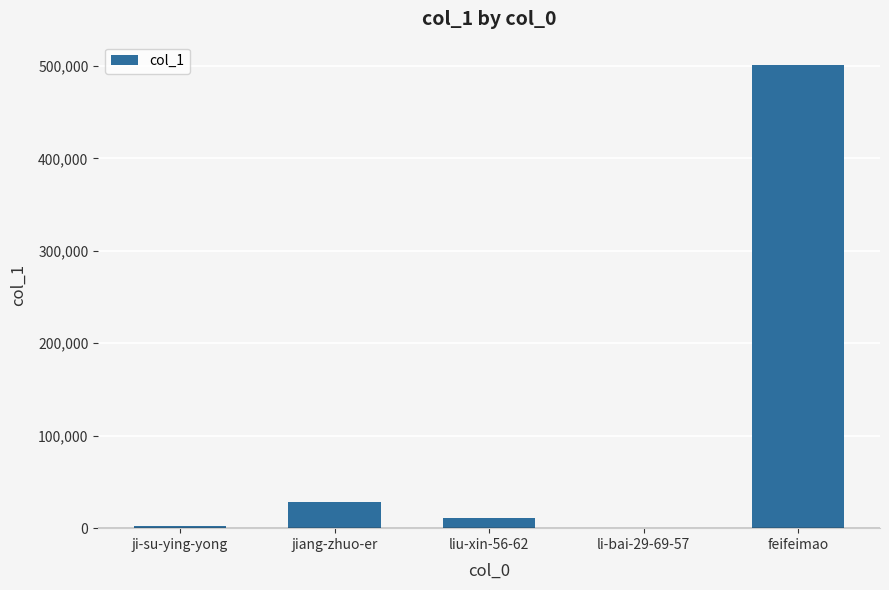

What is the sum of the values at feifeimao and jiang-zhuo-er?

529749